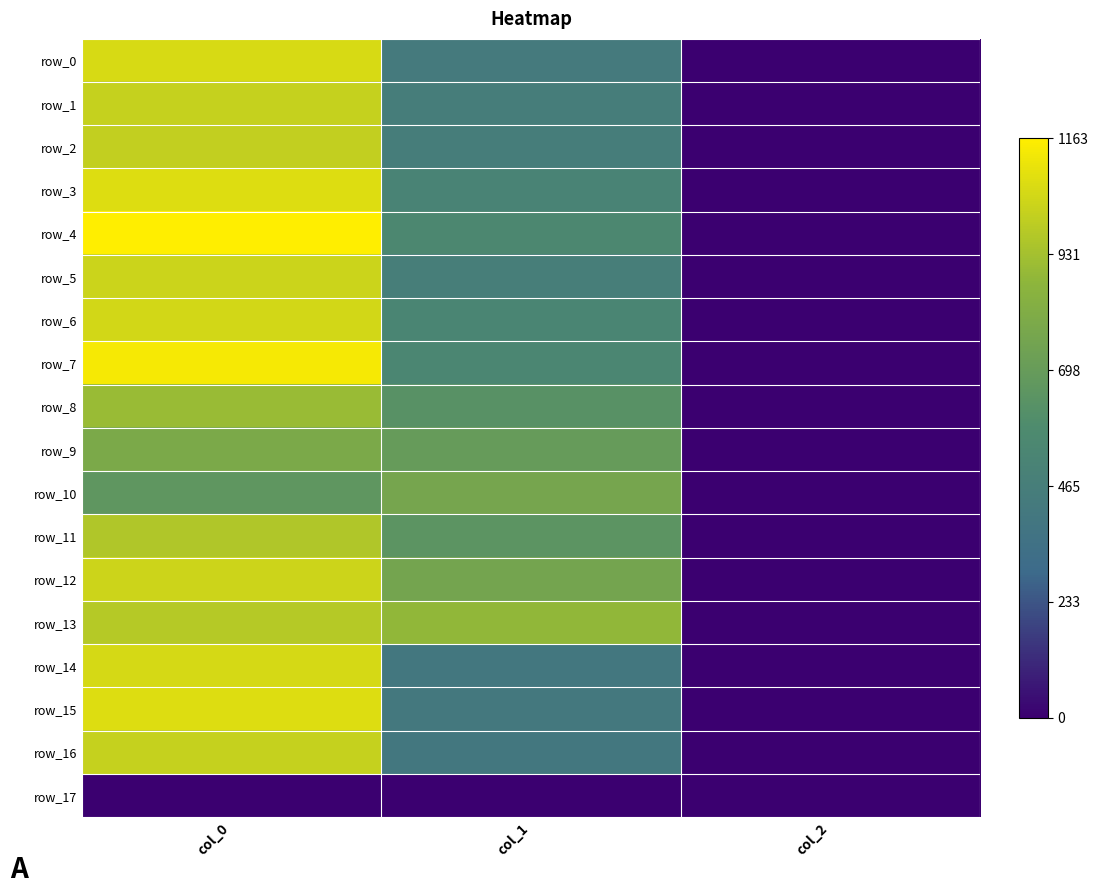

Which category has the lowest value in the row_1 series?

col_2